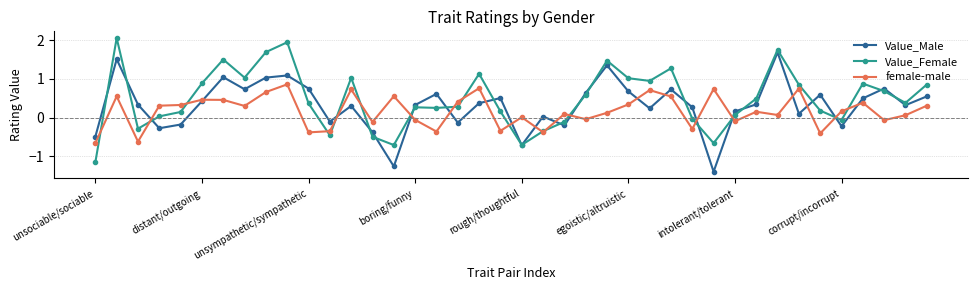

List the series in order of their overall mean, lowest first.

female-male, Value_Male, Value_Female